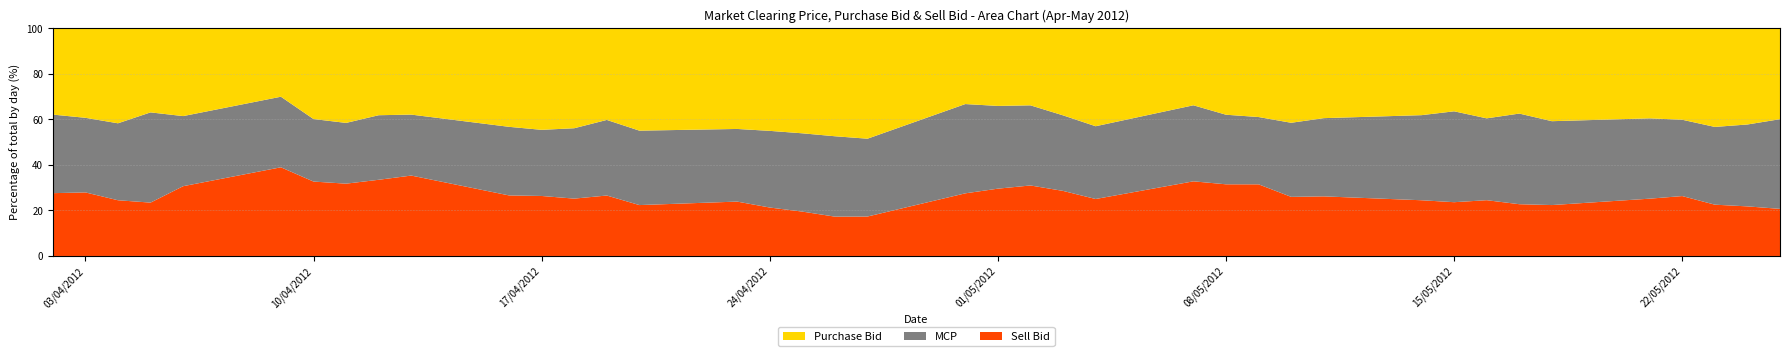

Reading right to left, extract all data points from this chart.

MCP: 25/05/2012=4305.1	24/05/2012=4000.7	23/05/2012=3700.0	22/05/2012=3451.8	21/05/2012=3500.7	18/05/2012=3666.0	17/05/2012=3700.1	16/05/2012=3258.0	15/05/2012=3711.2	14/05/2012=3309.7	11/05/2012=3049.8	10/05/2012=3000.2	09/05/2012=2887.1	08/05/2012=2999.2	07/05/2012=2984.5	04/05/2012=3270.3	03/05/2012=3012.9	02/05/2012=3006.9	01/05/2012=3259.2	30/04/2012=3249.2	27/04/2012=3499.1	26/04/2012=3600.2	25/04/2012=3382.5	24/04/2012=3537.1	23/04/2012=3304.8	20/04/2012=3300.9	19/04/2012=3214.0	18/04/2012=3210.4	17/04/2012=3150.4	16/04/2012=3100.9	13/04/2012=3096.3	12/04/2012=3095.5	11/04/2012=3091.6	10/04/2012=3079.2	09/04/2012=3079.3	06/04/2012=3000.8	05/04/2012=3710.4	04/04/2012=3251.8	03/04/2012=3240.5	02/04/2012=3200.6
Purchase Bid: 25/05/2012=4359.7	24/05/2012=4695.6	23/05/2012=4690.1	22/05/2012=4132.7	21/05/2012=3922.1	18/05/2012=4057.5	17/05/2012=3478.5	16/05/2012=3581.6	15/05/2012=3386.9	14/05/2012=3375.8	11/05/2012=3500.6	10/05/2012=3822.8	09/05/2012=3804.3	08/05/2012=3722.2	07/05/2012=3019.0	04/05/2012=4398.6	03/05/2012=3469.2	02/05/2012=2888.7	01/05/2012=3054.7	30/04/2012=2754.7	27/04/2012=4960.9	26/04/2012=4831.9	25/04/2012=4533.8	24/04/2012=4728.3	23/04/2012=4575.9	20/04/2012=4536.8	19/04/2012=3893.2	18/04/2012=4555.8	17/04/2012=4833.3	16/04/2012=4451.3	13/04/2012=4379.7	12/04/2012=4164.2	11/04/2012=4811.5	10/04/2012=4466.3	09/04/2012=2982.6	06/04/2012=3755.3	05/04/2012=3455.5	04/04/2012=4011.3	03/04/2012=3884.3	02/04/2012=3512.6
Sell Bid: 25/05/2012=2260.8	24/05/2012=2422.5	23/05/2012=2441.0	22/05/2012=2709.3	21/05/2012=2497.2	18/05/2012=2225.1	17/05/2012=2113.0	16/05/2012=2219.9	15/05/2012=2195.6	14/05/2012=2167.1	11/05/2012=2323.6	10/05/2012=2393.2	09/05/2012=3073.7	08/05/2012=3089.0	07/05/2012=2929.1	04/05/2012=2560.4	03/05/2012=2595.1	02/05/2012=2645.8	01/05/2012=2650.9	30/04/2012=2279.4	27/04/2012=1773.6	26/04/2012=1761.4	25/04/2012=1916.7	24/04/2012=2234.7	23/04/2012=2473.6	20/04/2012=2257.2	19/04/2012=2570.2	18/04/2012=2616.2	17/04/2012=2858.0	16/04/2012=2737.3	13/04/2012=4083.2	12/04/2012=3652.6	11/04/2012=3679.9	10/04/2012=3664.9	09/04/2012=3869.3	06/04/2012=2987.1	05/04/2012=2194.5	04/04/2012=2354.3	03/04/2012=2760.6	02/04/2012=2558.6